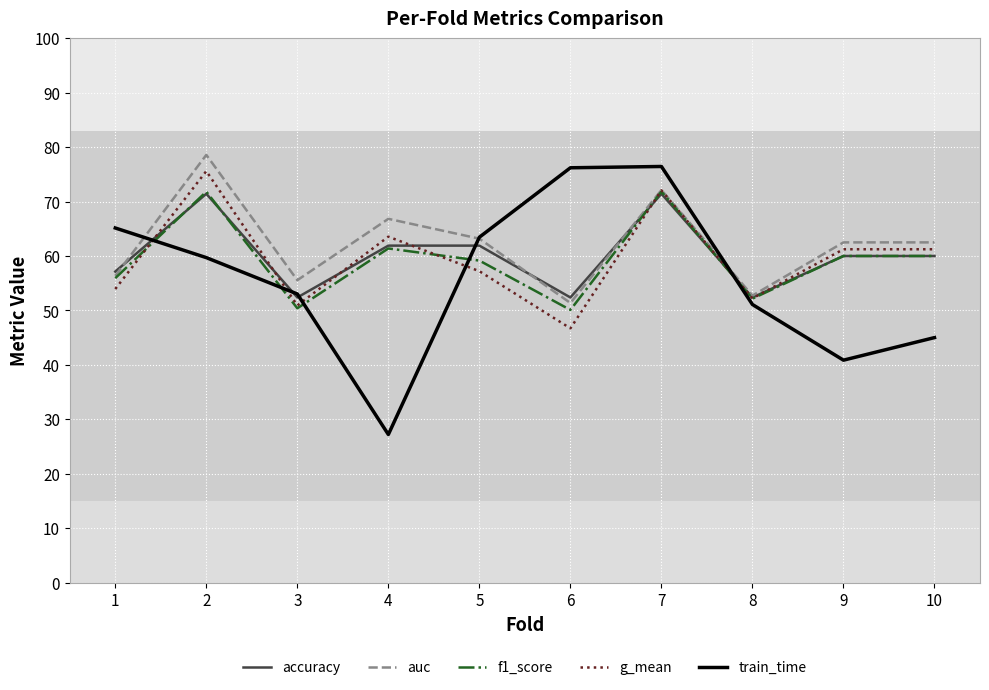

Is this an area chart (filled region under the line)?

No